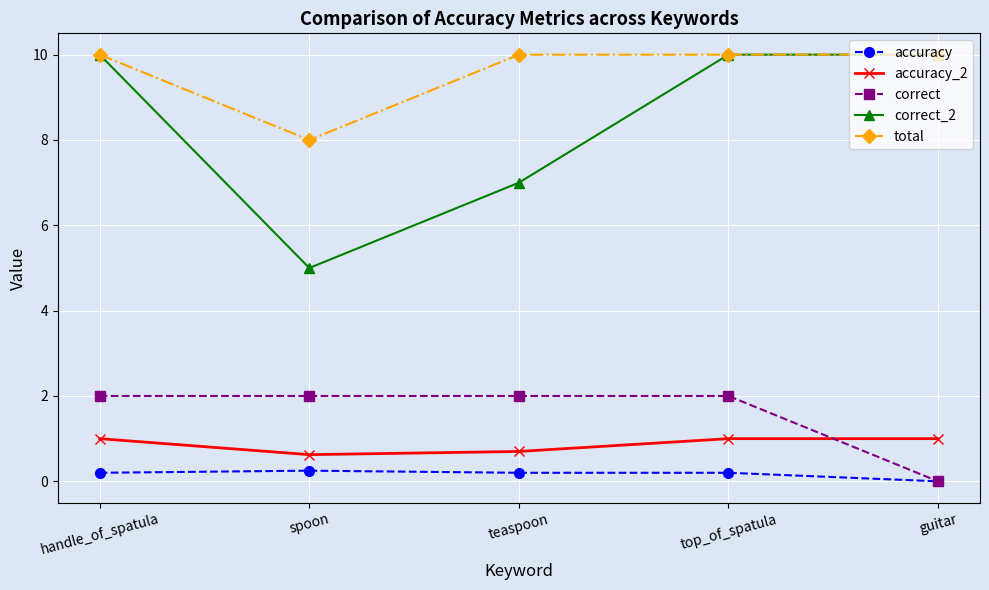

What is the sum of all correct_2 values?

42.0